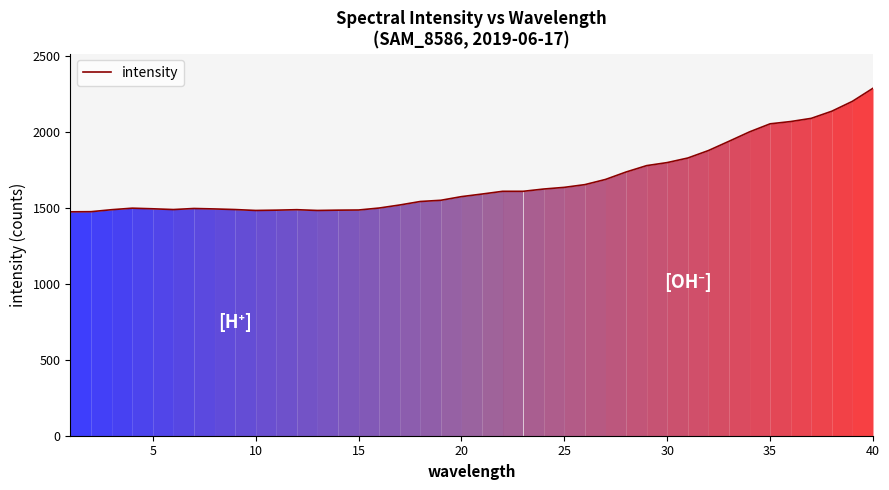

What is the maximum value shown in the chart?

2286